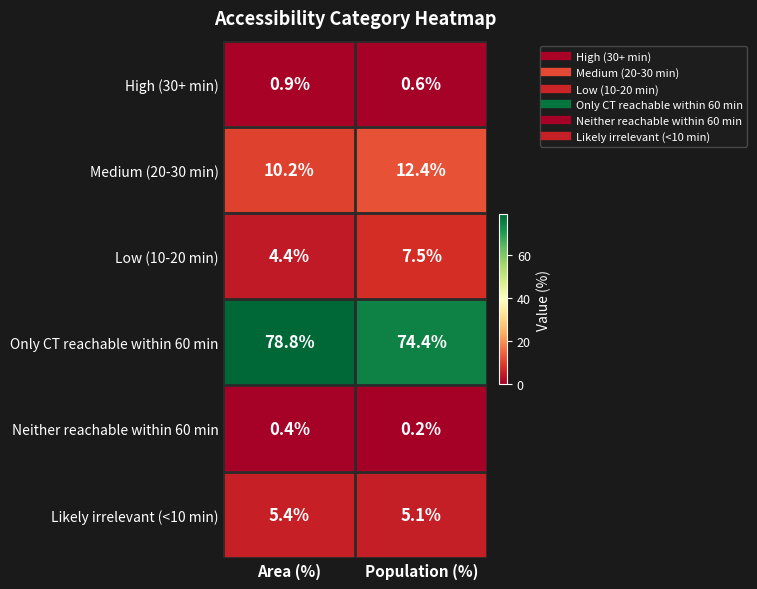

Reading left to right, transcribe all the data shown in this chart.

High (30+ min): Area (%)=0.9	Population (%)=0.6
Medium (20-30 min): Area (%)=10.2	Population (%)=12.4
Low (10-20 min): Area (%)=4.4	Population (%)=7.5
Only CT reachable within 60 min: Area (%)=78.8	Population (%)=74.4
Neither reachable within 60 min: Area (%)=0.4	Population (%)=0.2
Likely irrelevant (<10 min): Area (%)=5.4	Population (%)=5.1